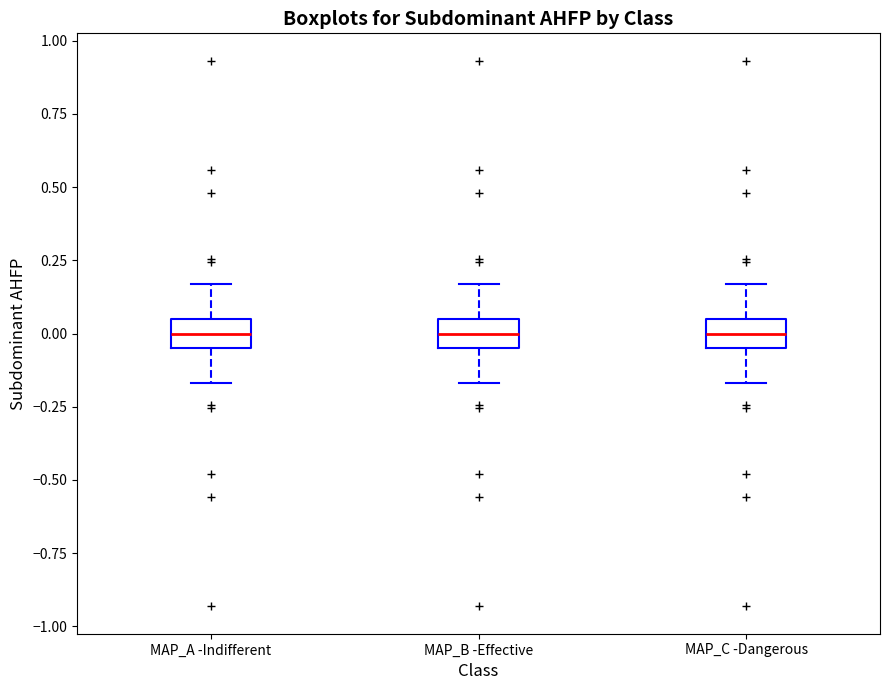

Where does the lower whisker of the box for MAP_C -Dangerous end on the y-axis? The values are not printed on the chart, so give them approximately, as read against the axis.

-0.15